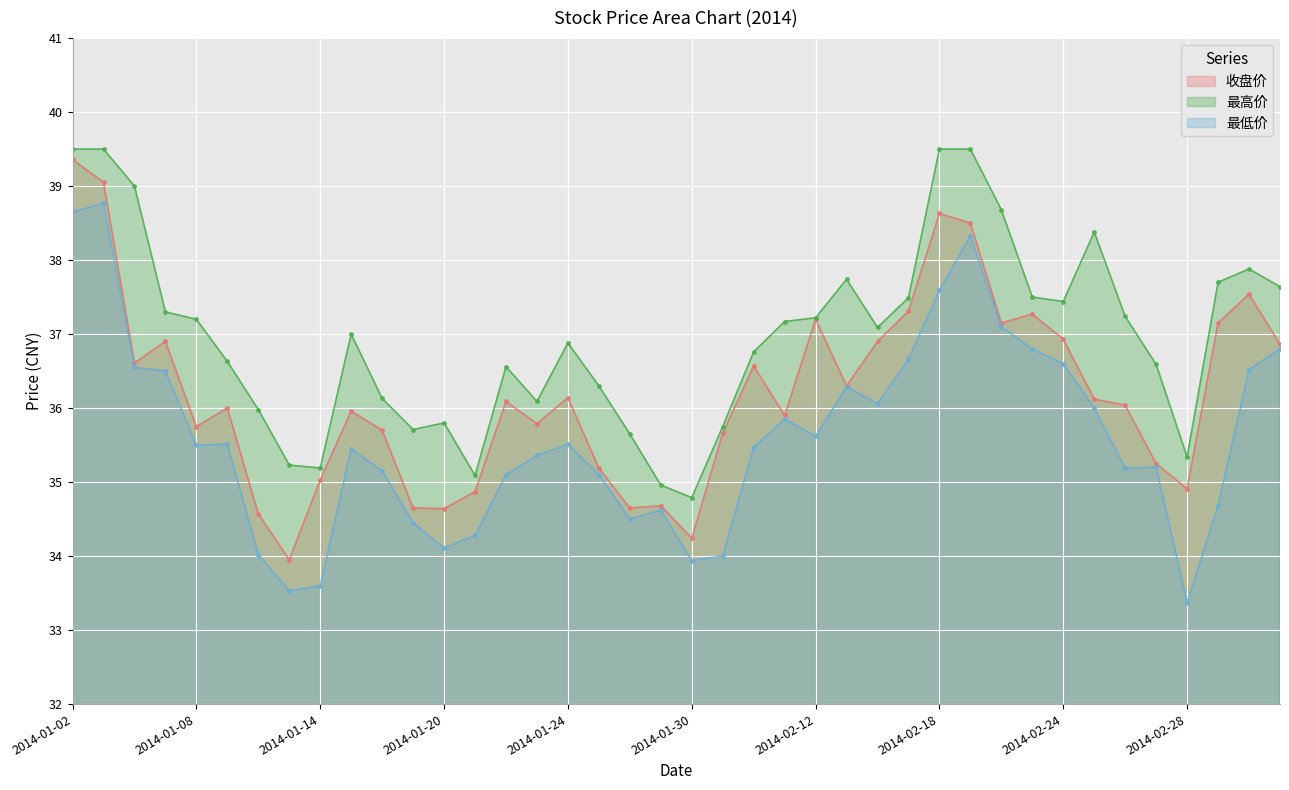

What position from the right is 2014-03-05?

1